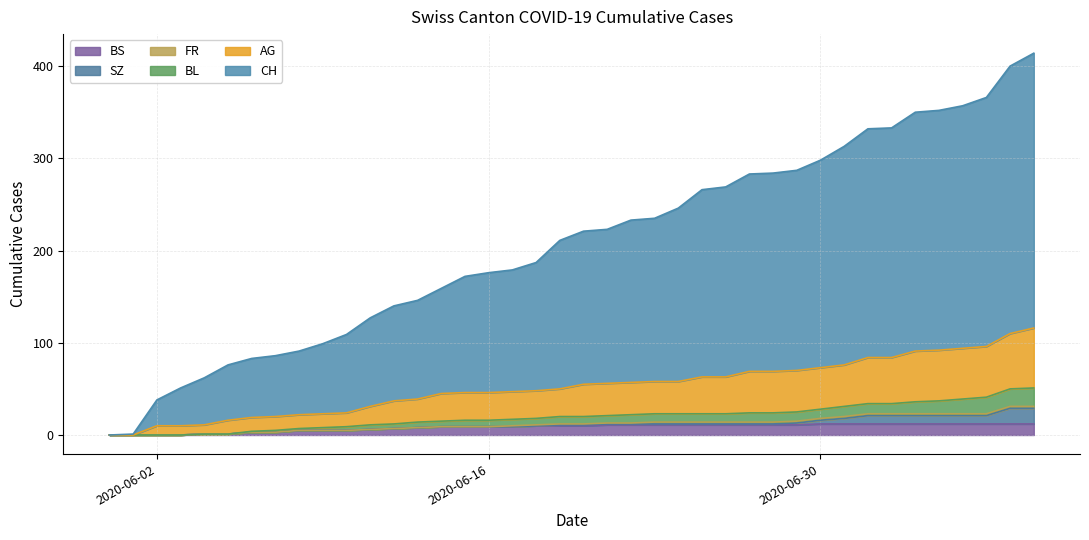

At which category is the sum across all series the highest?

2020-07-09